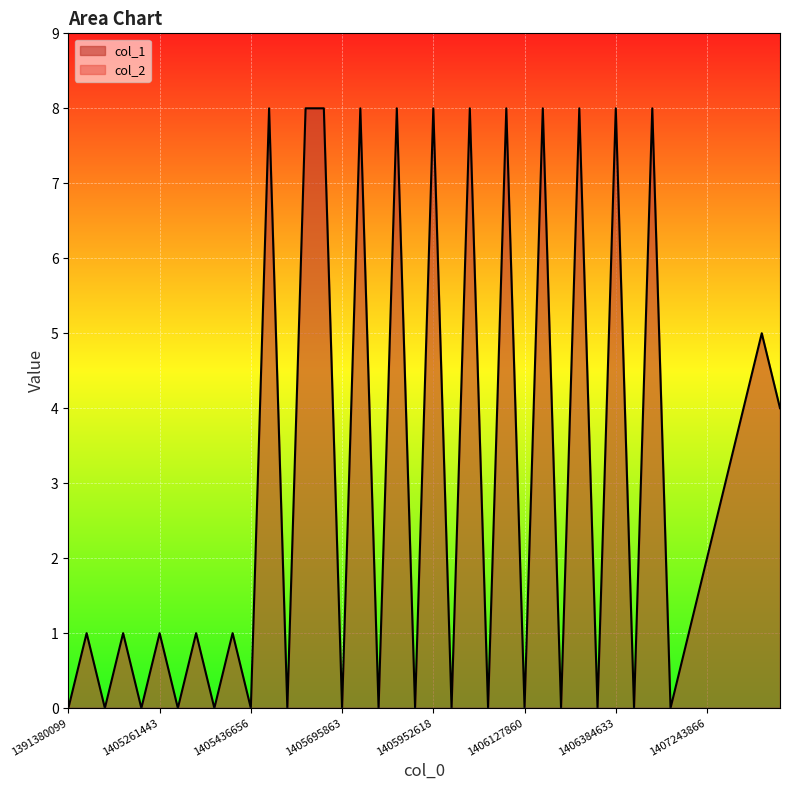

Count the values in the range 0 to 8.

40